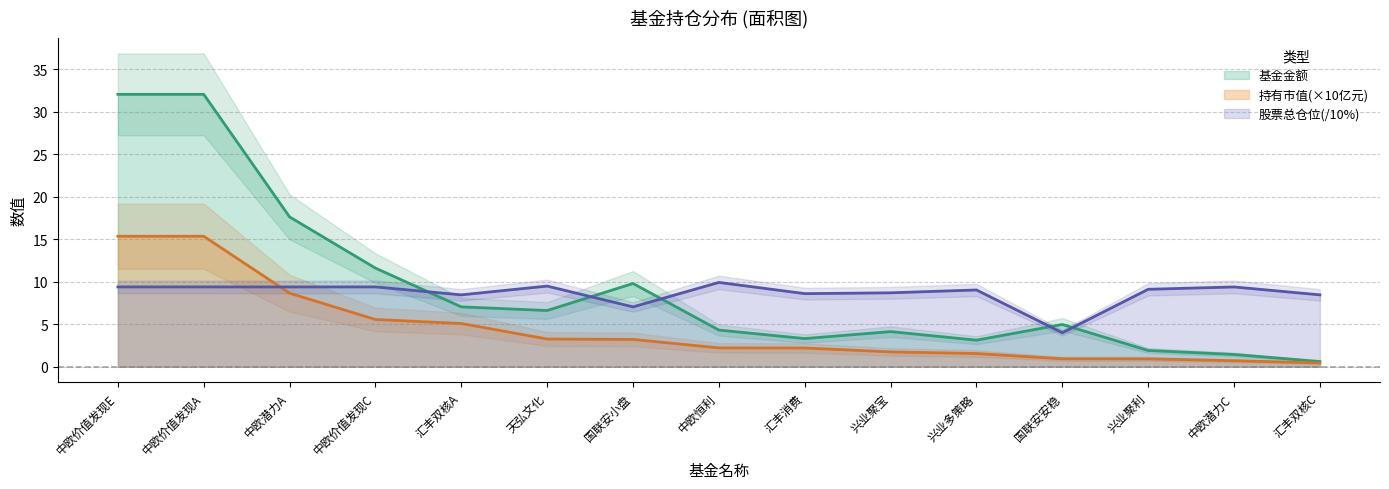

List the series in order of their peak value, highest first.

基金金额, 持有市值, 股票总仓位